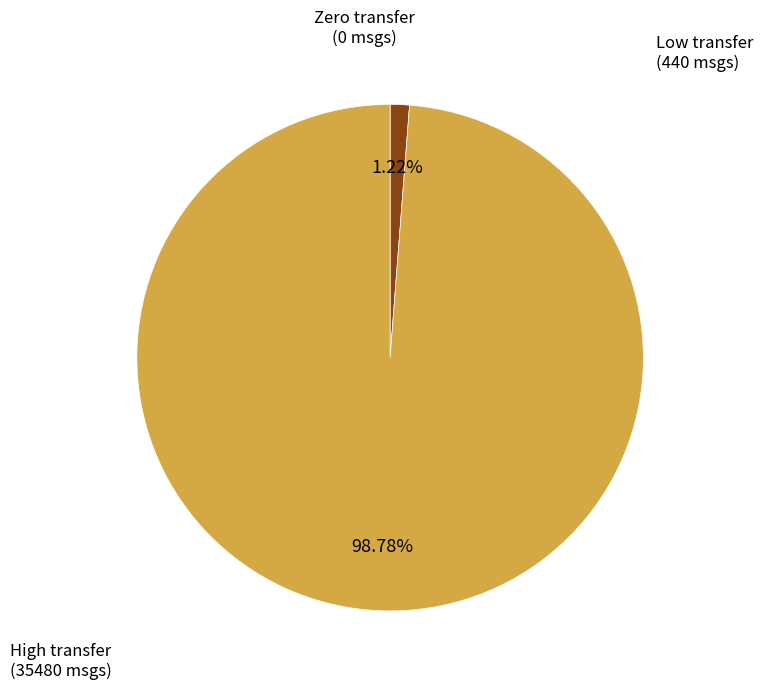

Is there any slice that represents more than half of the pie?

Yes